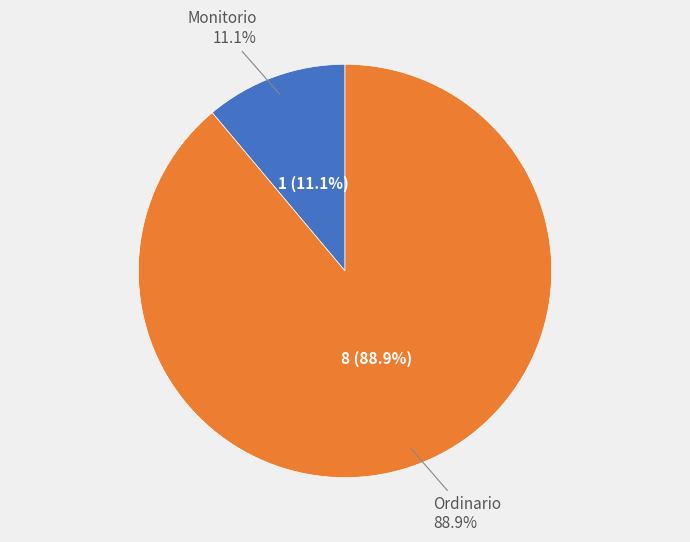

Do Ordinario and Monitorio together represent more than half of the pie?

Yes